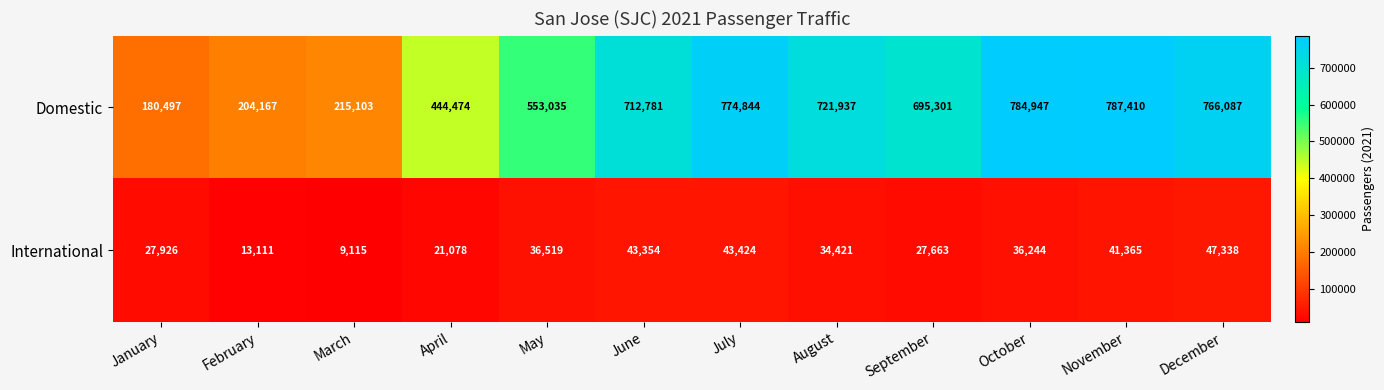

Which series has the widest spread of values?

Domestic